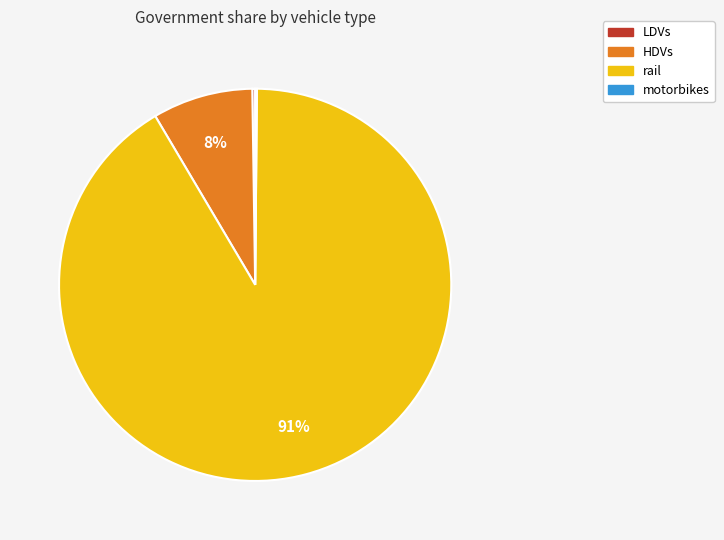

Does any single category account for the majority?

Yes